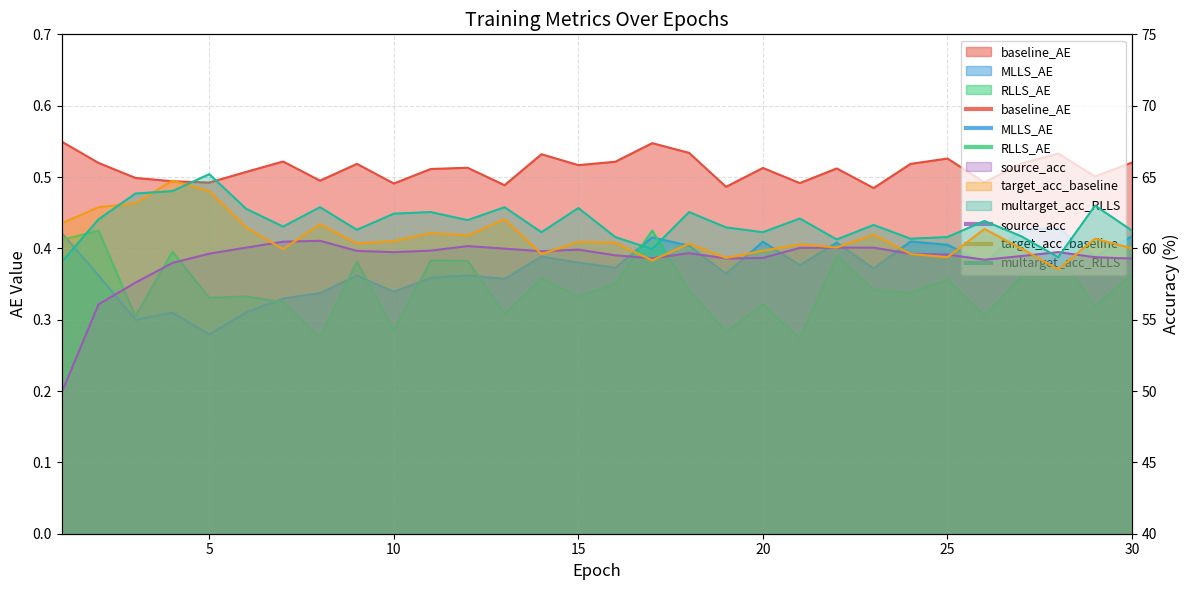

What is the total value across all series at 2?

182.3